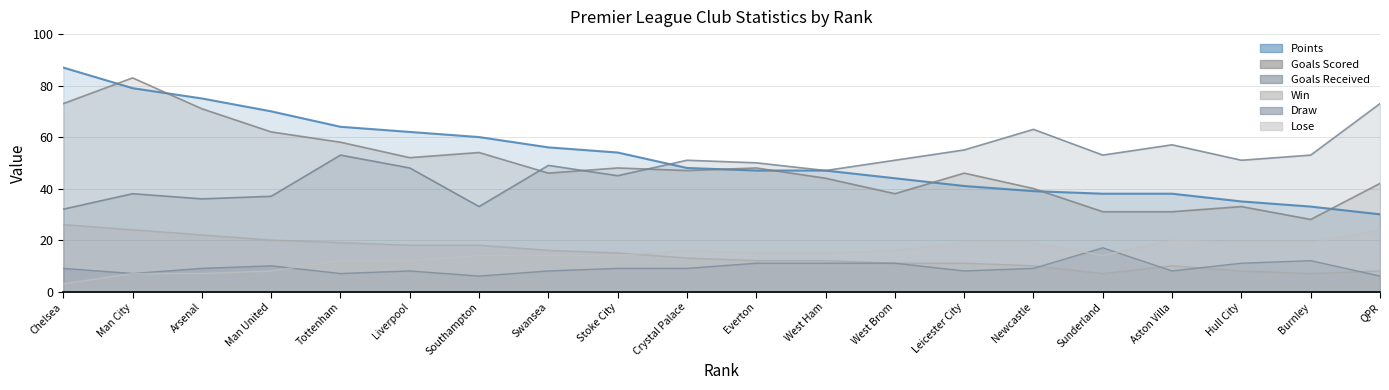

Is it true that Goals Scored equals 47 at Crystal Palace?

True